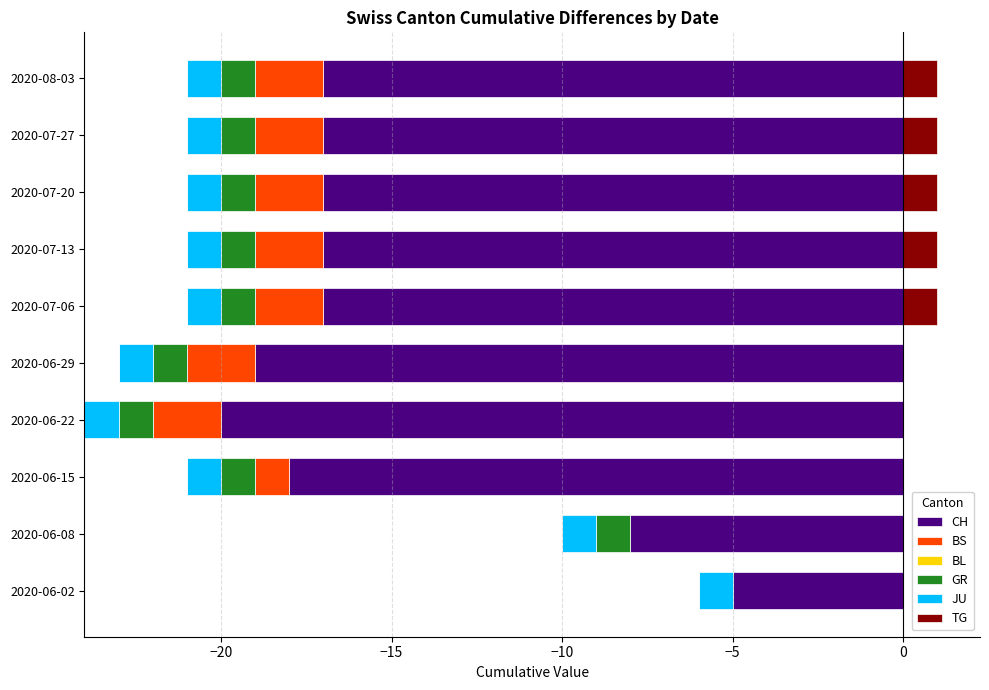

The value of TG at 2020-06-02 is 0. True or false?

True